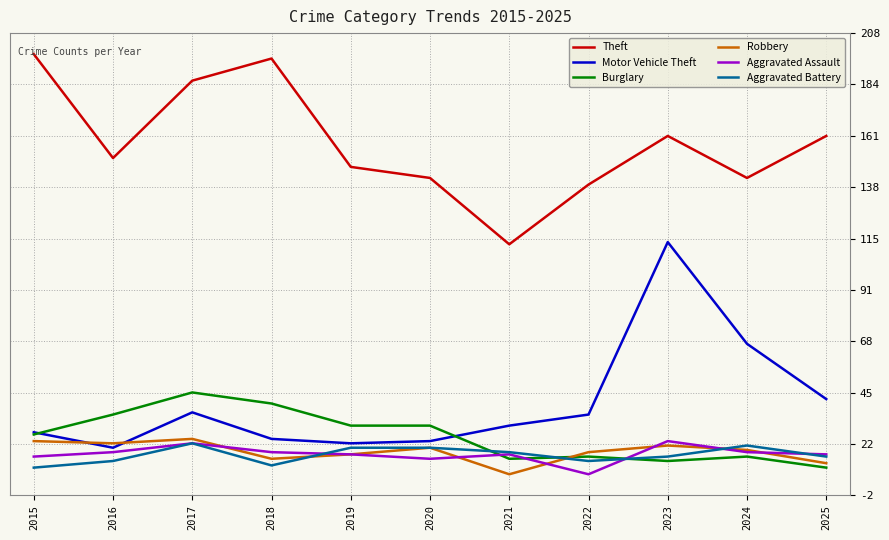

How many distinct data groups are displayed?

6